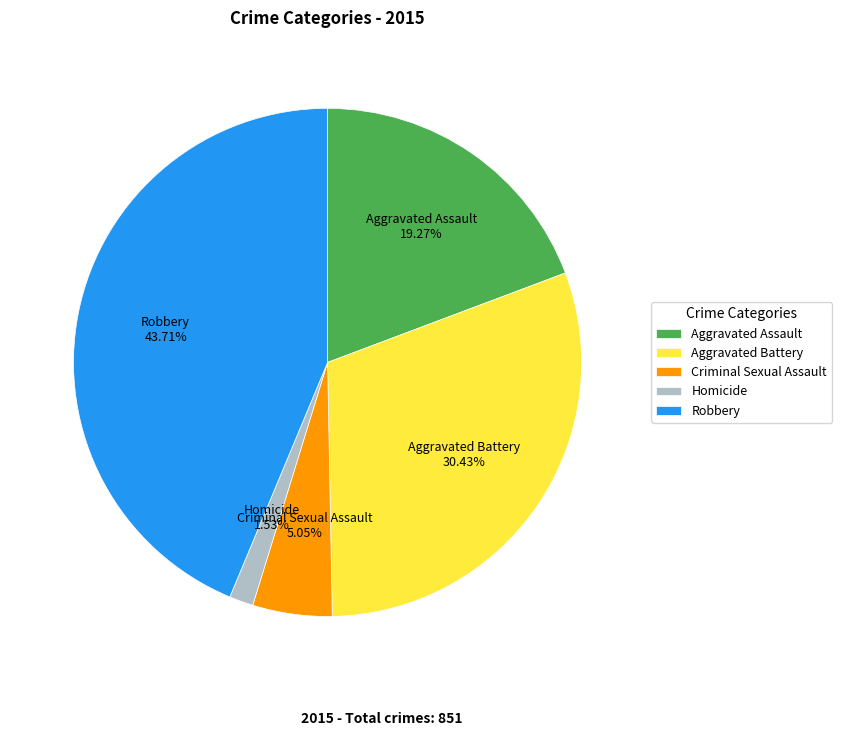

How many slices are in this pie chart?

5